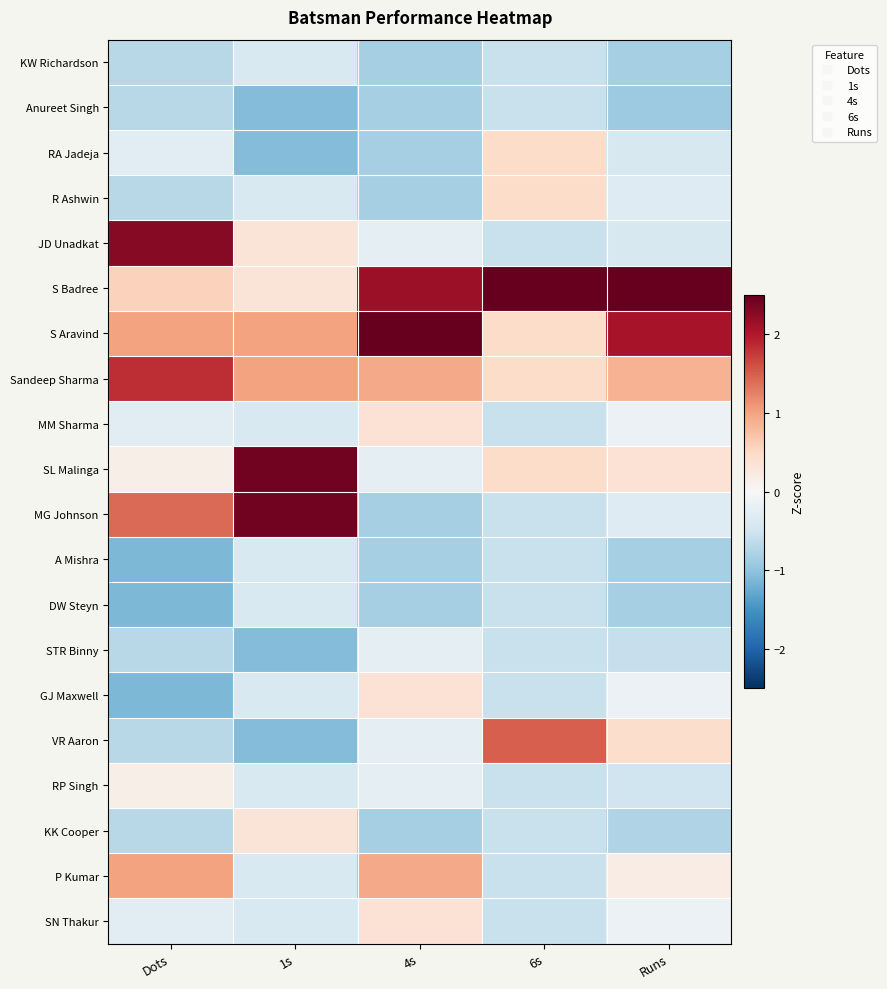

Reading left to right, transcribe all the data shown in this chart.

KW Richardson: Dots=-0.7	1s=-0.4	4s=-0.8	6s=-0.6	Runs=-0.8
Anureet Singh: Dots=-0.7	1s=-1.1	4s=-0.8	6s=-0.6	Runs=-0.9
RA Jadeja: Dots=-0.3	1s=-1.1	4s=-0.8	6s=0.5	Runs=-0.4
R Ashwin: Dots=-0.7	1s=-0.4	4s=-0.8	6s=0.5	Runs=-0.3
JD Unadkat: Dots=2.3	1s=0.3	4s=-0.2	6s=-0.6	Runs=-0.4
S Badree: Dots=0.6	1s=0.3	4s=2.1	6s=3.5	Runs=3.2
S Aravind: Dots=1.0	1s=1.0	4s=2.7	6s=0.5	Runs=2.1
Sandeep Sharma: Dots=1.9	1s=1.0	4s=0.9	6s=0.5	Runs=0.9
MM Sharma: Dots=-0.3	1s=-0.4	4s=0.4	6s=-0.6	Runs=-0.1
SL Malinga: Dots=0.1	1s=2.4	4s=-0.2	6s=0.5	Runs=0.4
MG Johnson: Dots=1.4	1s=2.4	4s=-0.8	6s=-0.6	Runs=-0.3
A Mishra: Dots=-1.1	1s=-0.4	4s=-0.8	6s=-0.6	Runs=-0.8
DW Steyn: Dots=-1.1	1s=-0.4	4s=-0.8	6s=-0.6	Runs=-0.8
STR Binny: Dots=-0.7	1s=-1.1	4s=-0.2	6s=-0.6	Runs=-0.6
GJ Maxwell: Dots=-1.1	1s=-0.4	4s=0.4	6s=-0.6	Runs=-0.1
VR Aaron: Dots=-0.7	1s=-1.1	4s=-0.2	6s=1.5	Runs=0.4
RP Singh: Dots=0.1	1s=-0.4	4s=-0.2	6s=-0.6	Runs=-0.5
KK Cooper: Dots=-0.7	1s=0.3	4s=-0.8	6s=-0.6	Runs=-0.7
P Kumar: Dots=1.0	1s=-0.4	4s=0.9	6s=-0.6	Runs=0.2
SN Thakur: Dots=-0.3	1s=-0.4	4s=0.4	6s=-0.6	Runs=-0.1